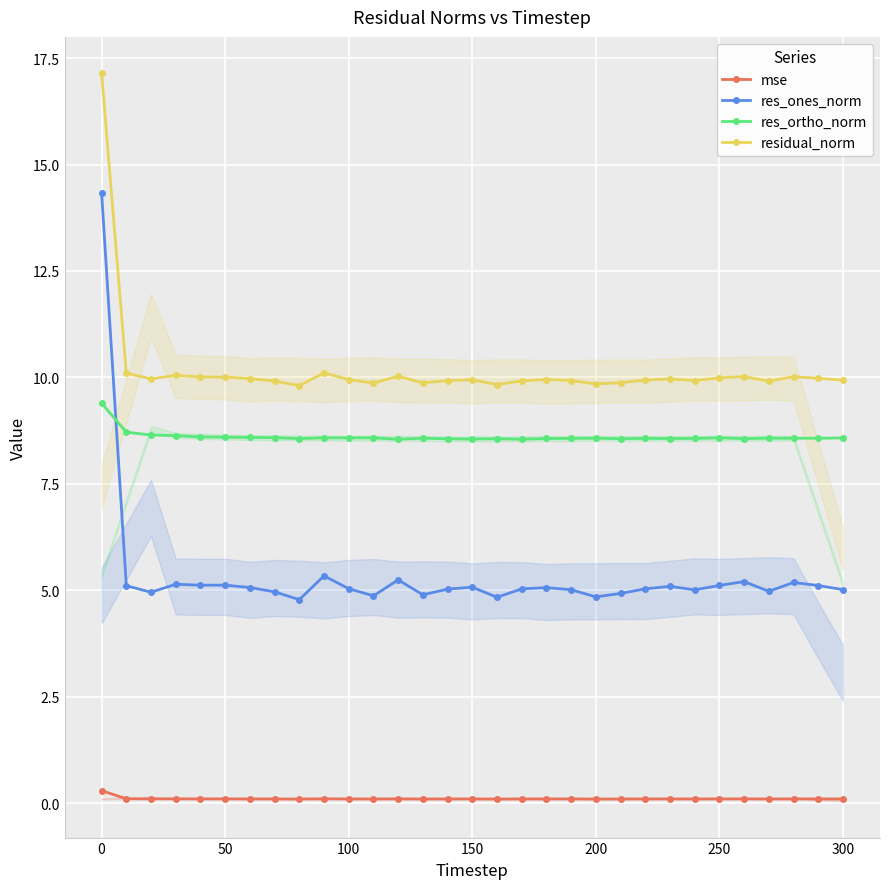

Reading left to right, transcribe all the data shown in this chart.

mse: 0.3	0.1	0.1	0.1	0.1	0.1	0.1	0.1	0.1	0.1	0.1	0.1	0.1	0.1	0.1	0.1	0.1	0.1	0.1	0.1	0.1	0.1	0.1	0.1	0.1	0.1	0.1	0.1	0.1	0.1	0.1
res_ones_norm: 14.3	5.1	5.0	5.1	5.1	5.1	5.1	5.0	4.8	5.3	5.0	4.9	5.2	4.9	5.0	5.1	4.8	5.0	5.1	5.0	4.8	4.9	5.0	5.1	5.0	5.1	5.2	5.0	5.2	5.1	5.0
res_ortho_norm: 9.4	8.7	8.6	8.6	8.6	8.6	8.6	8.6	8.6	8.6	8.6	8.6	8.5	8.6	8.6	8.6	8.6	8.5	8.6	8.6	8.6	8.6	8.6	8.6	8.6	8.6	8.6	8.6	8.6	8.6	8.6
residual_norm: 17.1	10.1	10.0	10.0	10.0	10.0	10.0	9.9	9.8	10.1	9.9	9.9	10.0	9.9	9.9	9.9	9.8	9.9	9.9	9.9	9.8	9.9	9.9	10.0	9.9	10.0	10.0	9.9	10.0	10.0	9.9